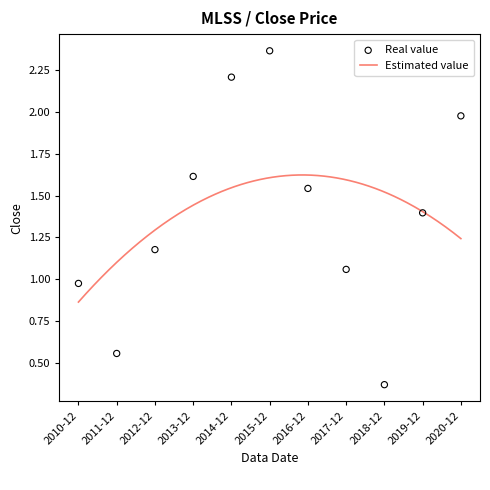

What is the change in value from 2011-12 to 2018-12?

-0.2